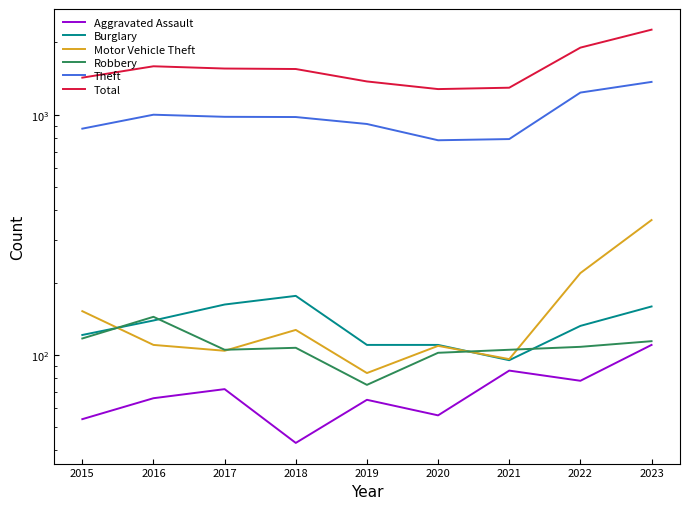

How many lines are shown in the chart?

6